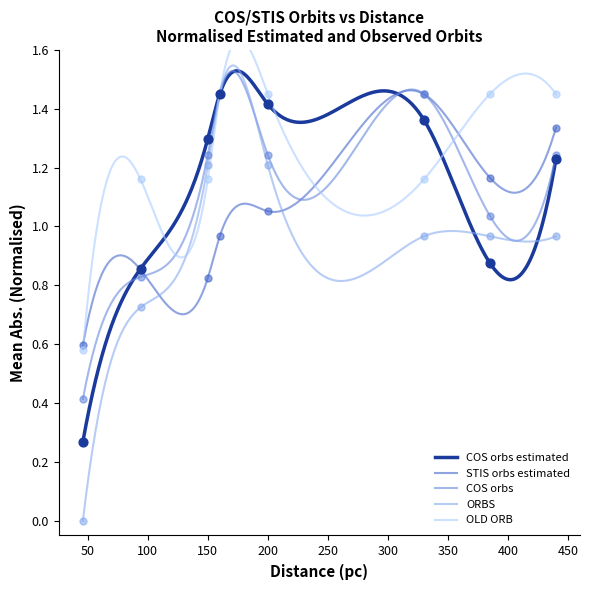

Which series has the largest total across all categories?

OLD ORB